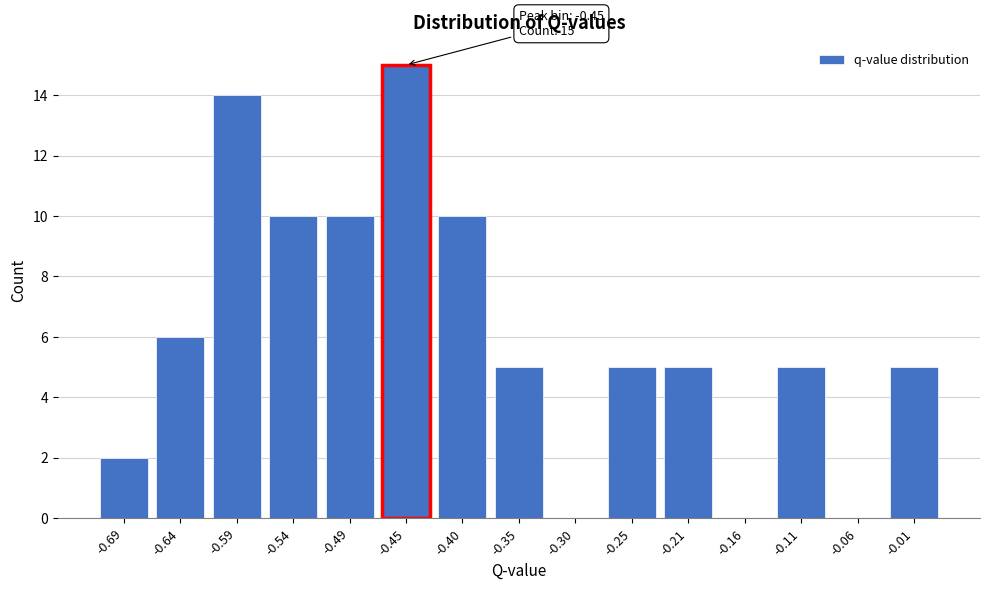

Reading right to left, extract all data points from this chart.

-0.01=5	-0.06=0	-0.11=5	-0.16=0	-0.21=5	-0.25=5	-0.30=0	-0.35=5	-0.40=10	-0.45=15	-0.49=10	-0.54=10	-0.59=14	-0.64=6	-0.69=2